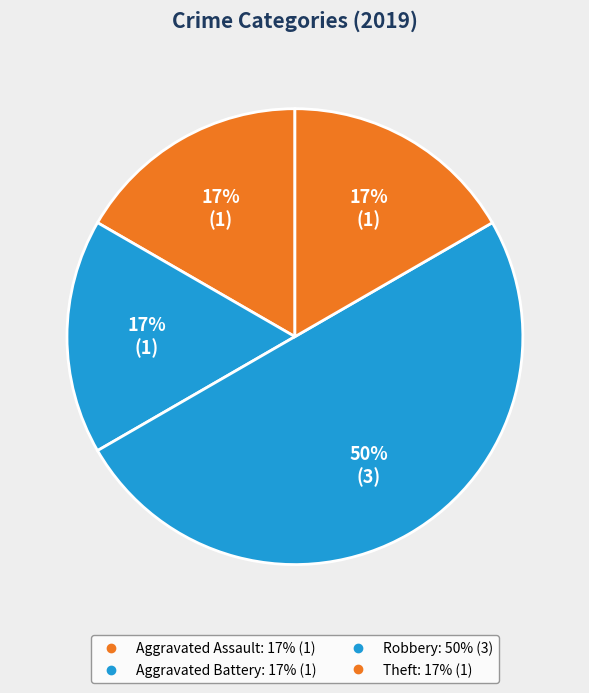

Which slice is the smallest?

Aggravated Assault